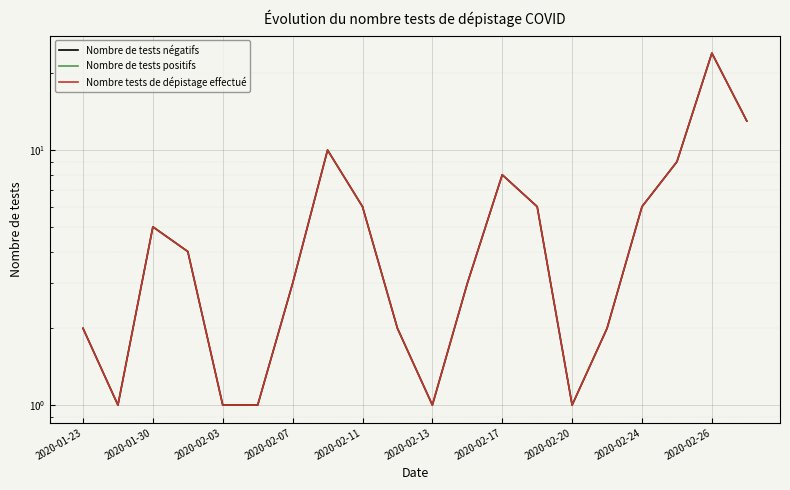

What is the difference between the maximum and minimum values in the Nombre tests de dépistage effectué series?

23.0